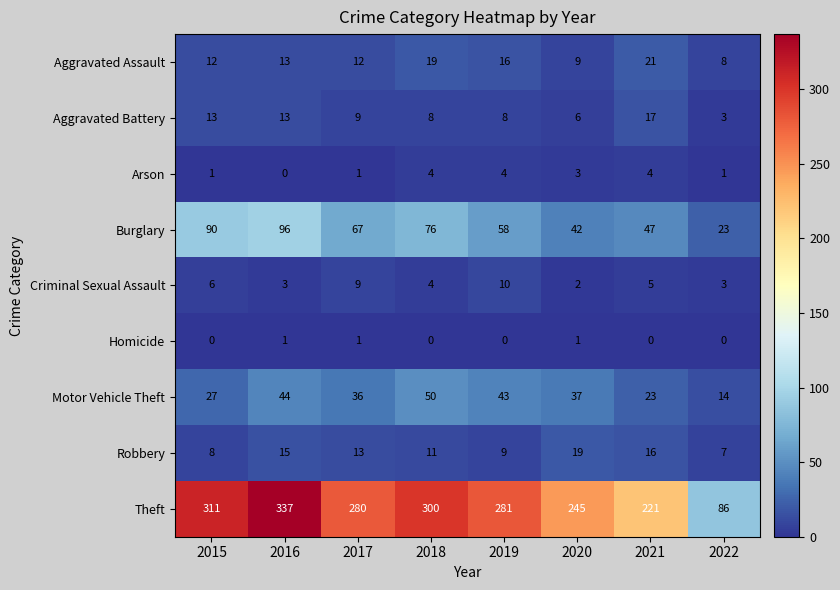

Which series has the largest range (max minus min)?

Theft